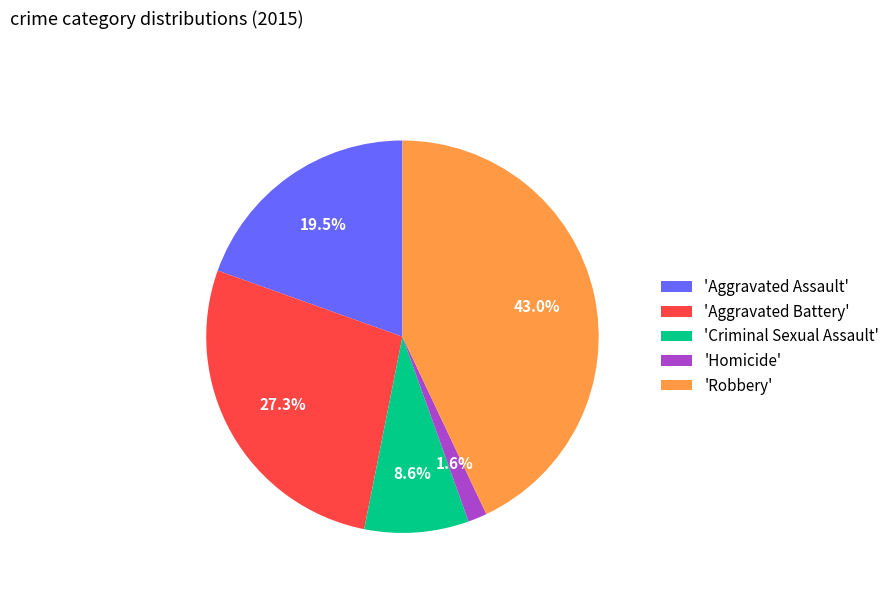

Which has a higher value, 'Aggravated Battery' or 'Robbery'?

'Robbery'